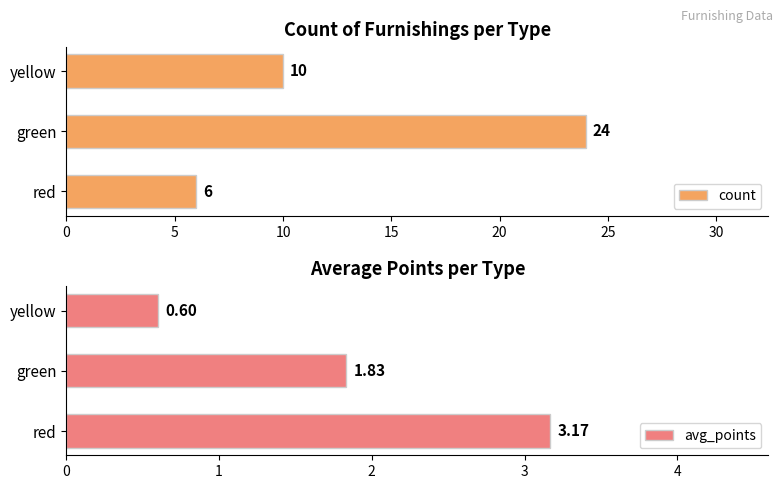

What is the spread (max minus min) of values at 10?

9.4